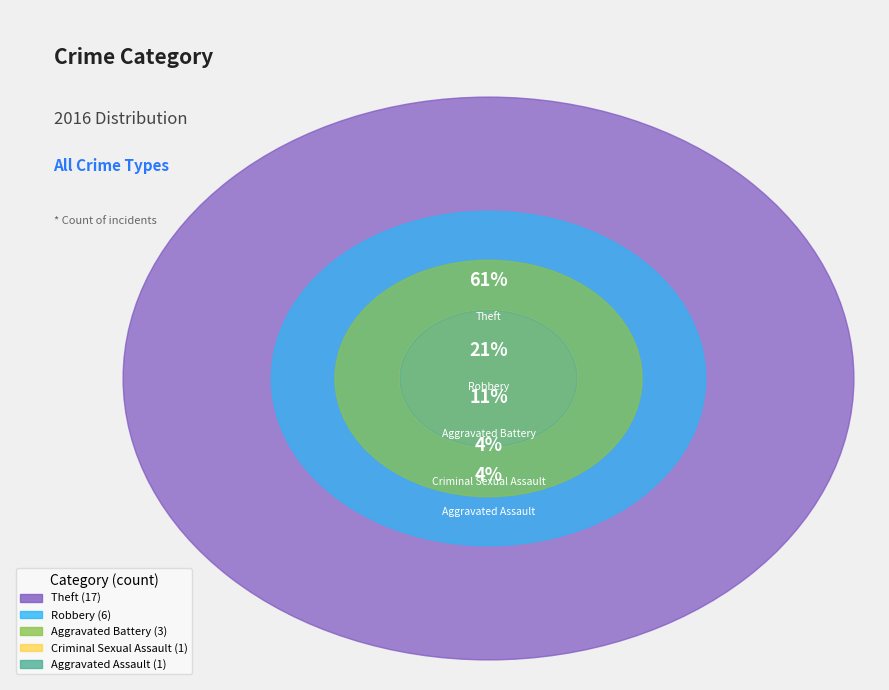

Which slice is the largest?

Theft